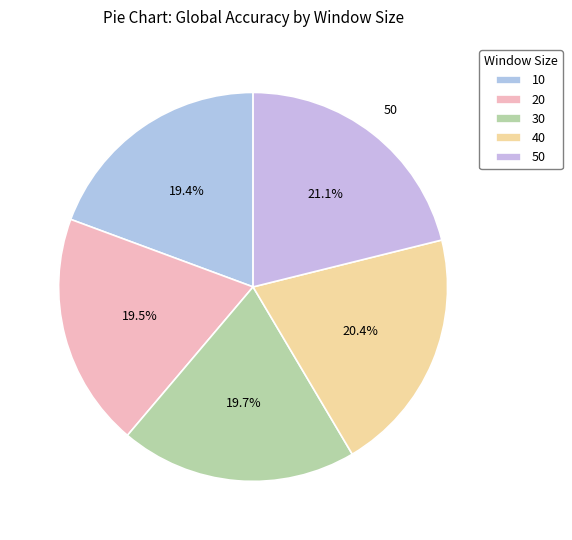

How many segments does this pie chart have?

5